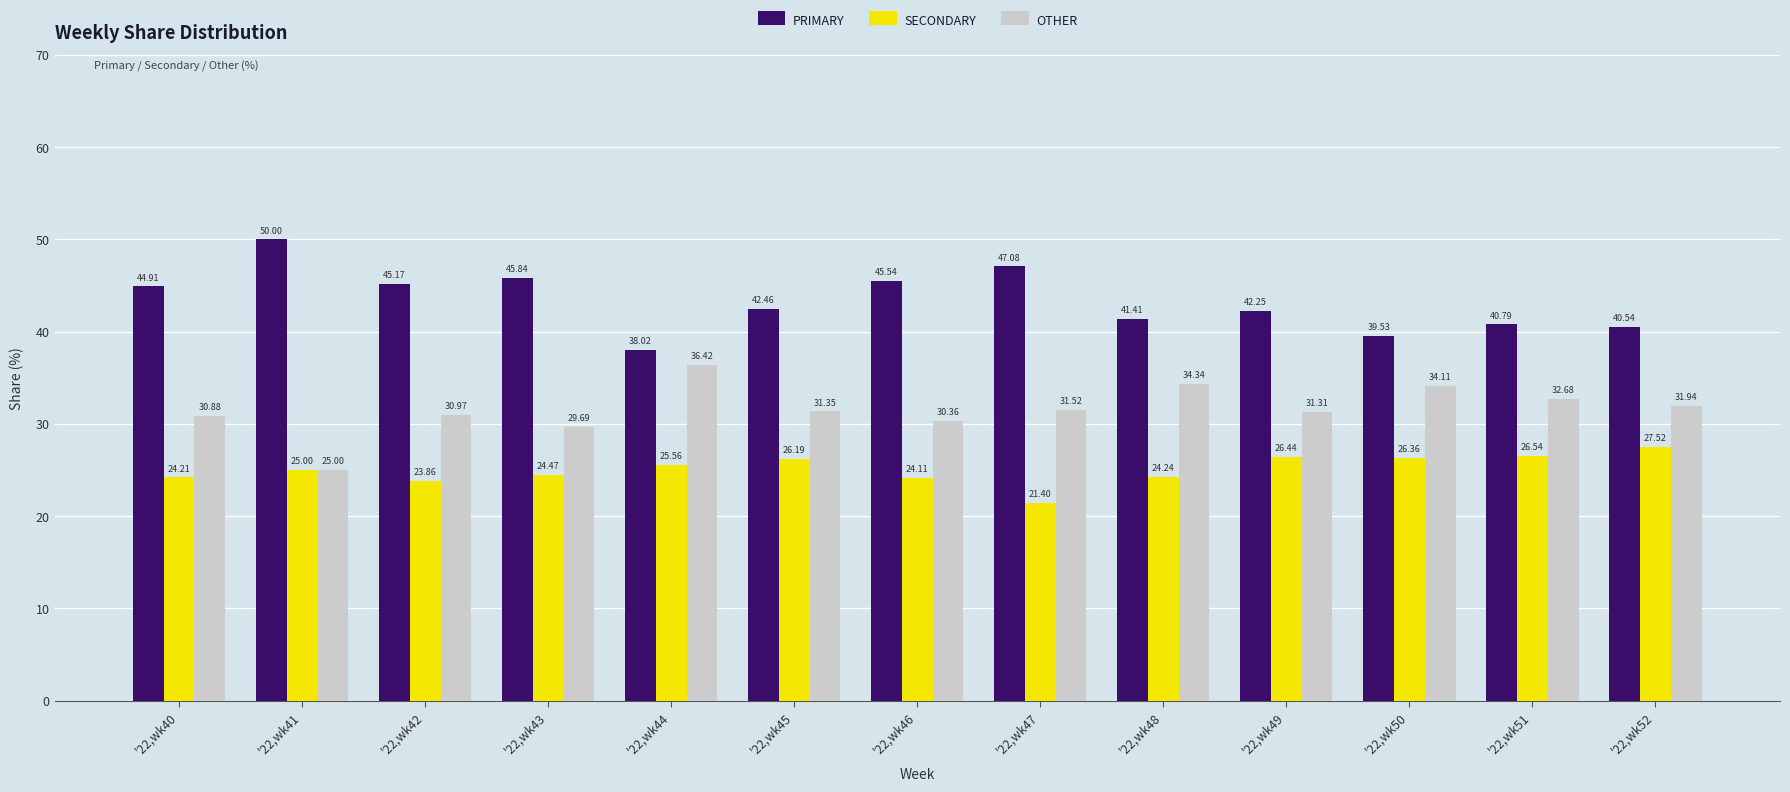

Are the bars horizontal?

No